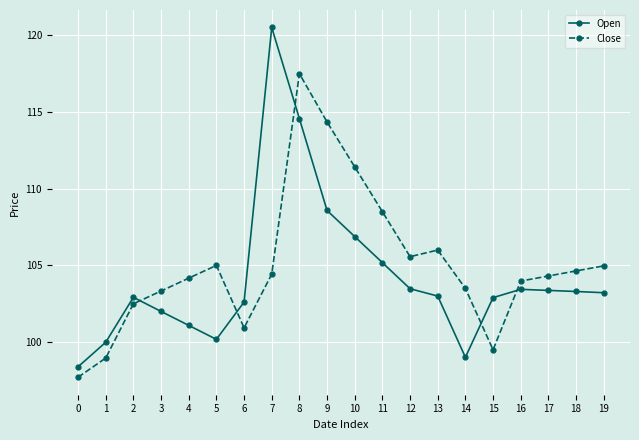

What is the difference between the second highest and minimum values in the Open series?

16.2